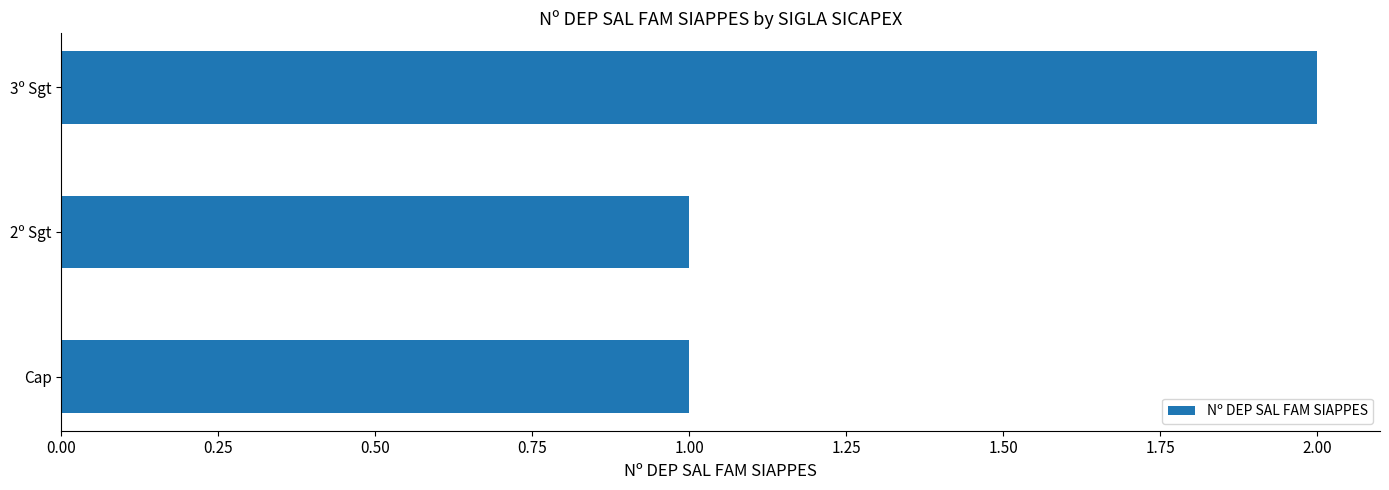

How many values are between 1 and 2?

3